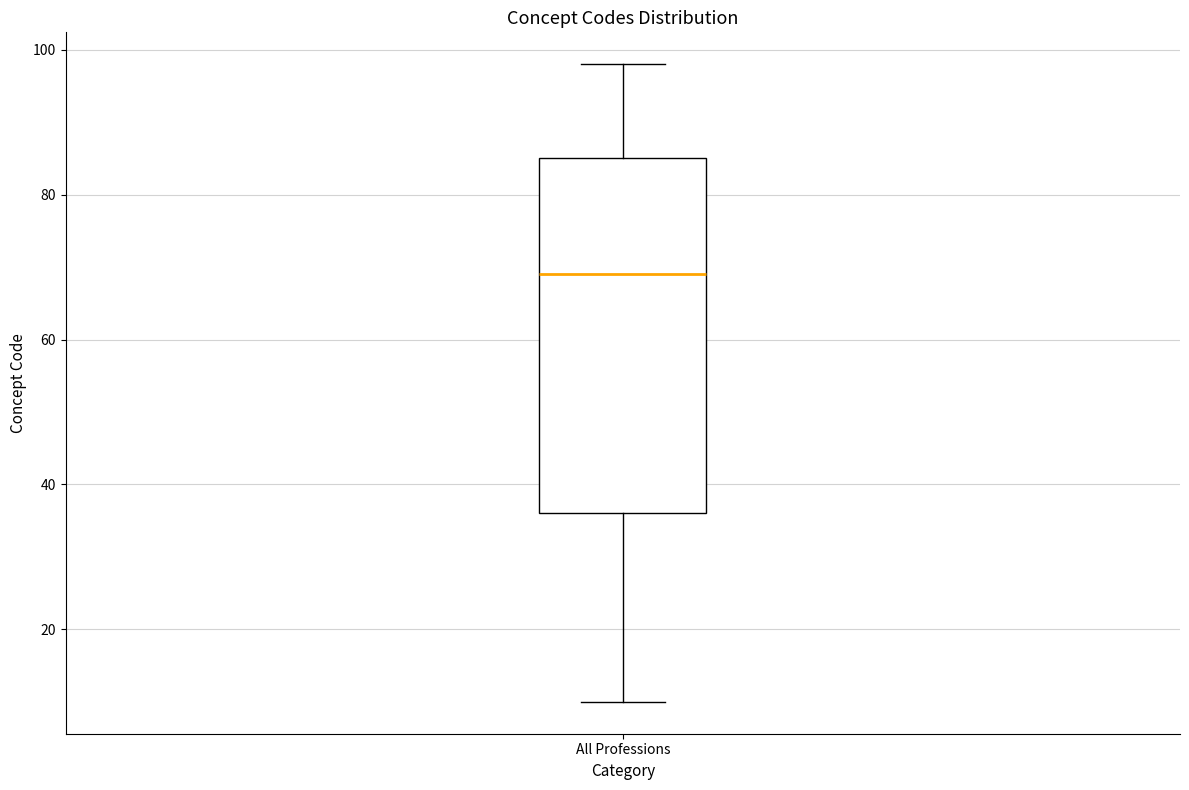

Transcribe this box plot: give where the median line is, the range the box spans, and where the two whiskers end, as read against the y-axis. The values are not printed on the chart, so give them approximately, as read against the axis.

median 70, box 36 to 86, whiskers 10 to 98